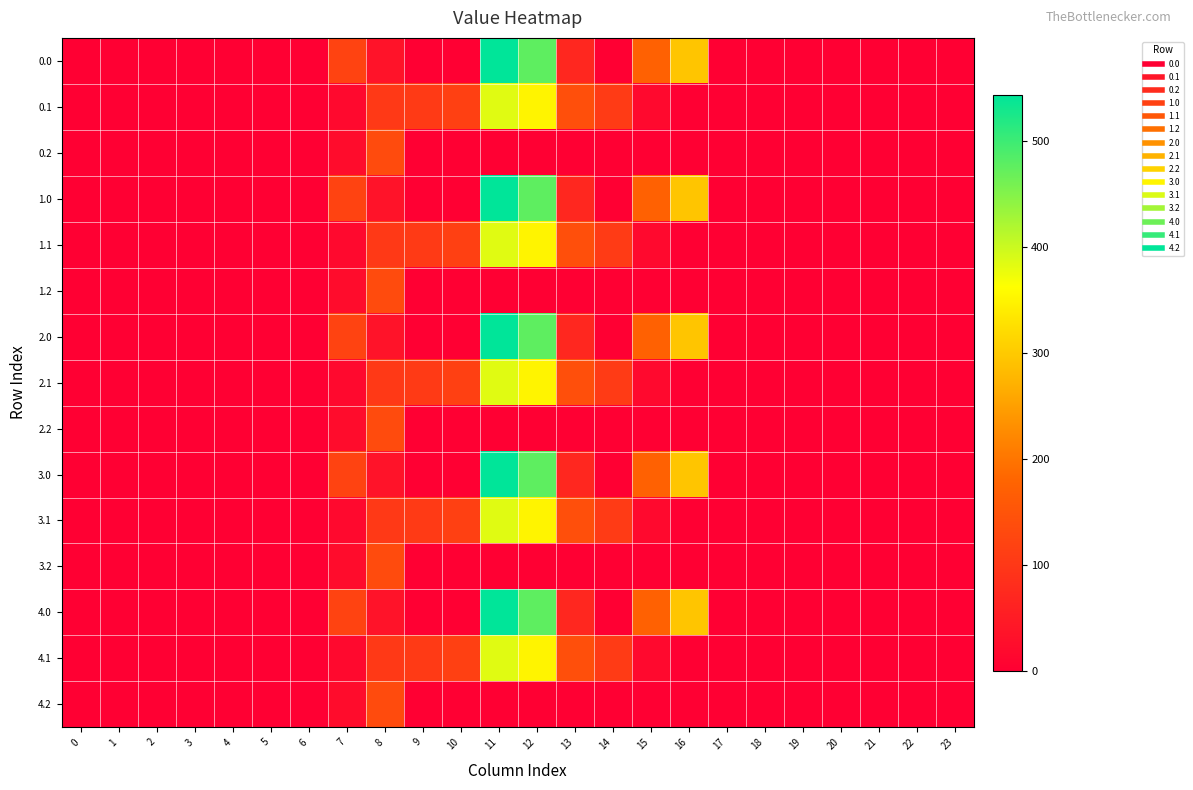

Reading right to left, list all the values displayed in this chart.

0.0: 23=0.0	22=0.0	21=0.0	20=0.0	19=0.0	18=0.0	17=0.0	16=294.5	15=172.8	14=0.3	13=70.2	12=477.2	11=544.3	10=0.0	9=0.0	8=35.0	7=120.6	6=0.0	5=0.0	4=0.0	3=0.0	2=0.0	1=0.0	0=0.0
0.1: 23=0.0	22=0.0	21=0.0	20=0.0	19=0.0	18=0.0	17=0.0	16=0.0	15=17.3	14=105.5	13=141.2	12=350.8	11=384.7	10=114.0	9=104.8	8=102.3	7=17.7	6=0.0	5=0.0	4=0.0	3=0.0	2=0.0	1=0.0	0=0.0
0.2: 23=0.0	22=0.0	21=0.0	20=0.0	19=0.0	18=0.0	17=0.0	16=0.0	15=0.0	14=0.0	13=0.0	12=0.0	11=0.0	10=0.0	9=0.0	8=134.2	7=22.3	6=0.0	5=0.0	4=0.0	3=0.0	2=0.0	1=0.0	0=0.0
1.0: 23=0.0	22=0.0	21=0.0	20=0.0	19=0.0	18=0.0	17=0.0	16=294.5	15=172.8	14=0.3	13=70.2	12=477.2	11=544.3	10=0.0	9=0.0	8=35.0	7=120.6	6=0.0	5=0.0	4=0.0	3=0.0	2=0.0	1=0.0	0=0.0
1.1: 23=0.0	22=0.0	21=0.0	20=0.0	19=0.0	18=0.0	17=0.0	16=0.0	15=17.3	14=105.5	13=141.2	12=350.8	11=384.7	10=114.0	9=104.8	8=102.3	7=17.7	6=0.0	5=0.0	4=0.0	3=0.0	2=0.0	1=0.0	0=0.0
1.2: 23=0.0	22=0.0	21=0.0	20=0.0	19=0.0	18=0.0	17=0.0	16=0.0	15=0.0	14=0.0	13=0.0	12=0.0	11=0.0	10=0.0	9=0.0	8=134.2	7=22.3	6=0.0	5=0.0	4=0.0	3=0.0	2=0.0	1=0.0	0=0.0
2.0: 23=0.0	22=0.0	21=0.0	20=0.0	19=0.0	18=0.0	17=0.0	16=294.5	15=172.8	14=0.3	13=70.2	12=477.2	11=544.3	10=0.0	9=0.0	8=35.0	7=120.6	6=0.0	5=0.0	4=0.0	3=0.0	2=0.0	1=0.0	0=0.0
2.1: 23=0.0	22=0.0	21=0.0	20=0.0	19=0.0	18=0.0	17=0.0	16=0.0	15=17.3	14=105.5	13=141.2	12=350.8	11=384.7	10=114.0	9=104.8	8=102.3	7=17.7	6=0.0	5=0.0	4=0.0	3=0.0	2=0.0	1=0.0	0=0.0
2.2: 23=0.0	22=0.0	21=0.0	20=0.0	19=0.0	18=0.0	17=0.0	16=0.0	15=0.0	14=0.0	13=0.0	12=0.0	11=0.0	10=0.0	9=0.0	8=134.2	7=22.3	6=0.0	5=0.0	4=0.0	3=0.0	2=0.0	1=0.0	0=0.0
3.0: 23=0.0	22=0.0	21=0.0	20=0.0	19=0.0	18=0.0	17=0.0	16=294.5	15=172.8	14=0.3	13=70.2	12=477.2	11=544.3	10=0.0	9=0.0	8=35.0	7=120.6	6=0.0	5=0.0	4=0.0	3=0.0	2=0.0	1=0.0	0=0.0
3.1: 23=0.0	22=0.0	21=0.0	20=0.0	19=0.0	18=0.0	17=0.0	16=0.0	15=17.3	14=105.5	13=141.2	12=350.8	11=384.7	10=114.0	9=104.8	8=102.3	7=17.7	6=0.0	5=0.0	4=0.0	3=0.0	2=0.0	1=0.0	0=0.0
3.2: 23=0.0	22=0.0	21=0.0	20=0.0	19=0.0	18=0.0	17=0.0	16=0.0	15=0.0	14=0.0	13=0.0	12=0.0	11=0.0	10=0.0	9=0.0	8=134.2	7=22.3	6=0.0	5=0.0	4=0.0	3=0.0	2=0.0	1=0.0	0=0.0
4.0: 23=0.0	22=0.0	21=0.0	20=0.0	19=0.0	18=0.0	17=0.0	16=294.5	15=172.8	14=0.3	13=70.2	12=477.2	11=544.3	10=0.0	9=0.0	8=35.0	7=120.6	6=0.0	5=0.0	4=0.0	3=0.0	2=0.0	1=0.0	0=0.0
4.1: 23=0.0	22=0.0	21=0.0	20=0.0	19=0.0	18=0.0	17=0.0	16=0.0	15=17.3	14=105.5	13=141.2	12=350.8	11=384.7	10=114.0	9=104.8	8=102.3	7=17.7	6=0.0	5=0.0	4=0.0	3=0.0	2=0.0	1=0.0	0=0.0
4.2: 23=0.0	22=0.0	21=0.0	20=0.0	19=0.0	18=0.0	17=0.0	16=0.0	15=0.0	14=0.0	13=0.0	12=0.0	11=0.0	10=0.0	9=0.0	8=134.2	7=22.3	6=0.0	5=0.0	4=0.0	3=0.0	2=0.0	1=0.0	0=0.0